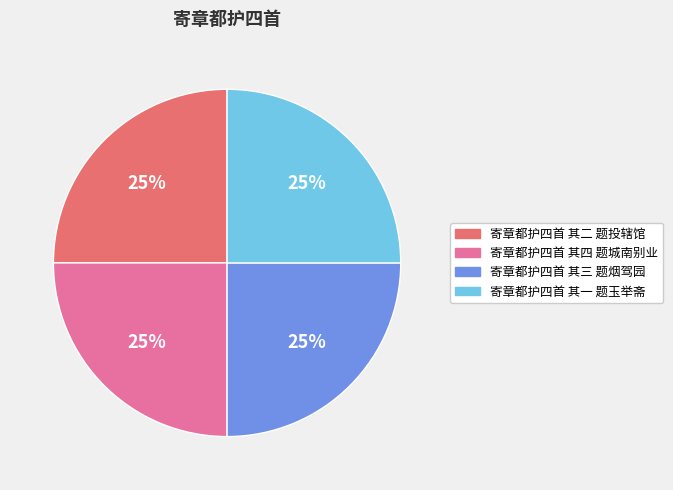

To the nearest percent, what percentage of the pie is 寄章都护四首 其四 题城南别业?

25%